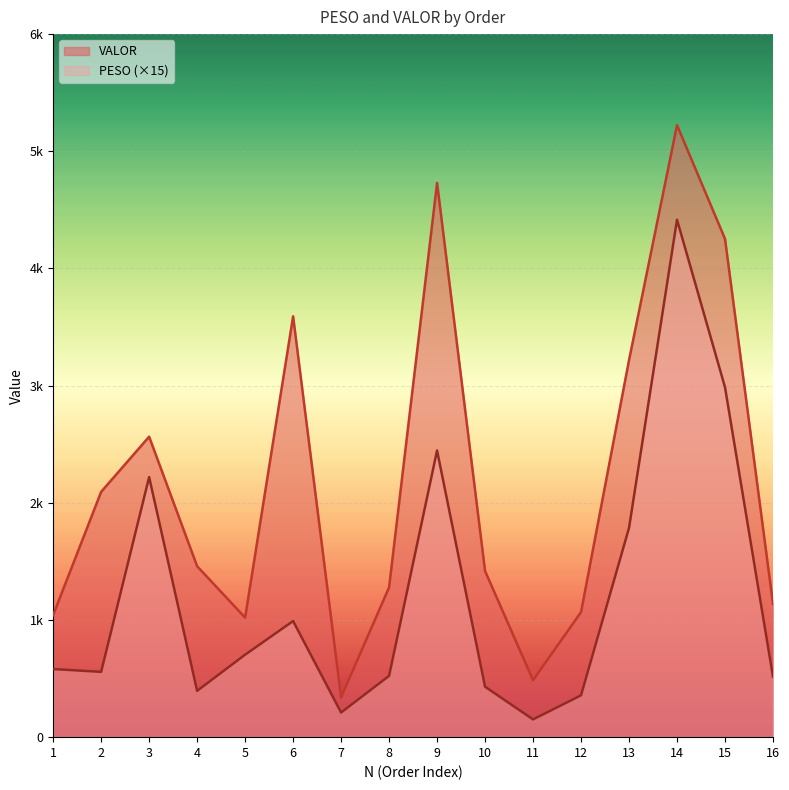

Rank the series by their average value, from lowest to highest.

PESO (×15), VALOR